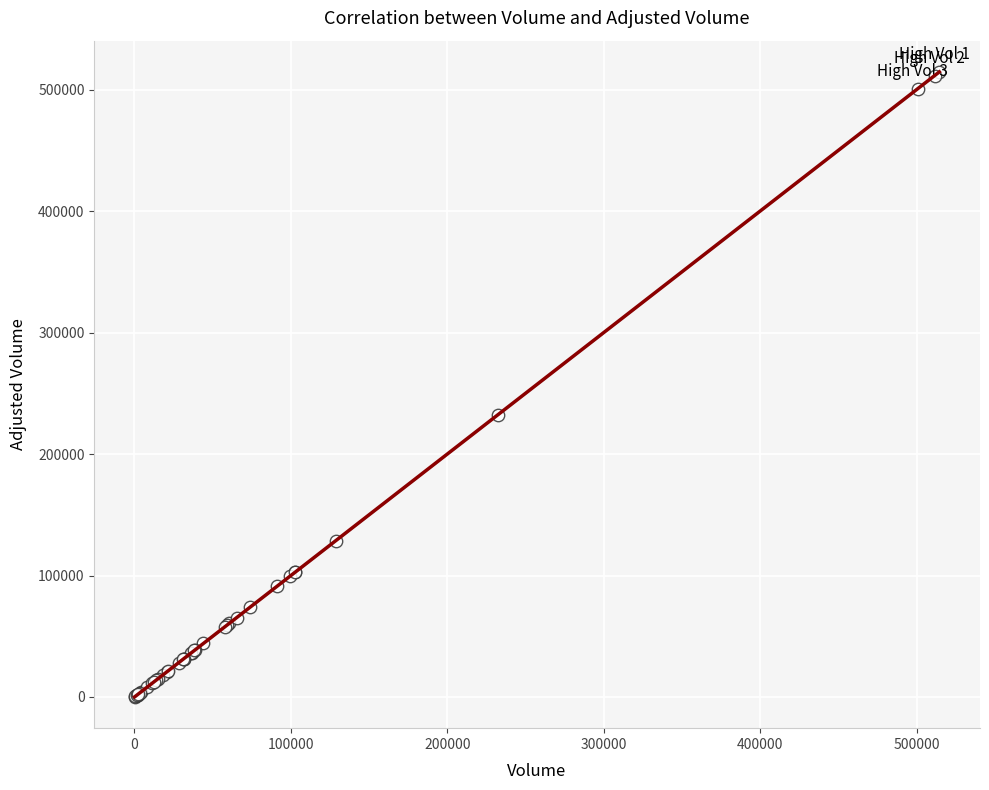

What Y value in the scatter plot is closest to 257315?

232286